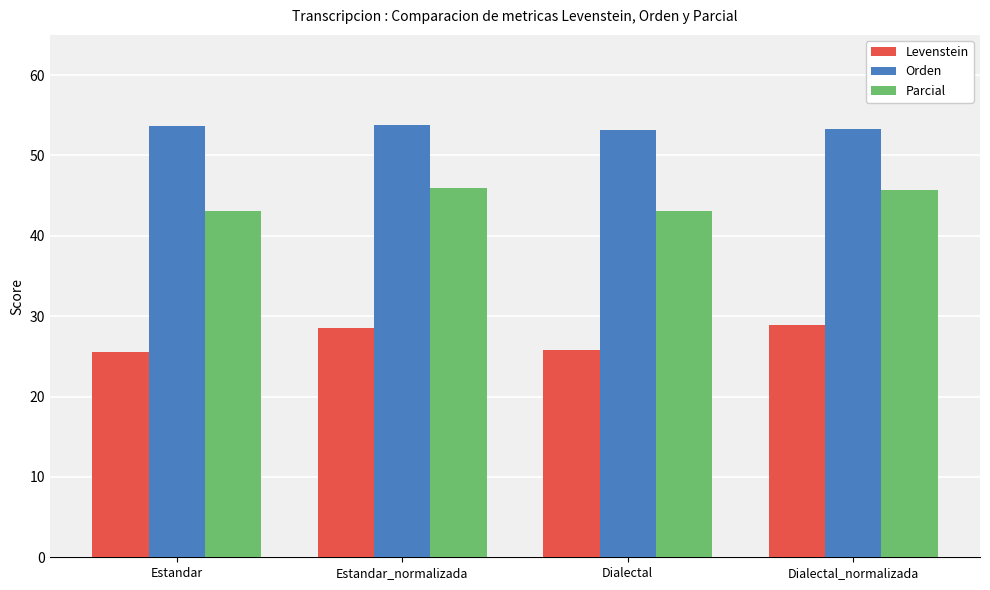

What is the difference between the second highest and second lowest values in the Orden series?

0.3